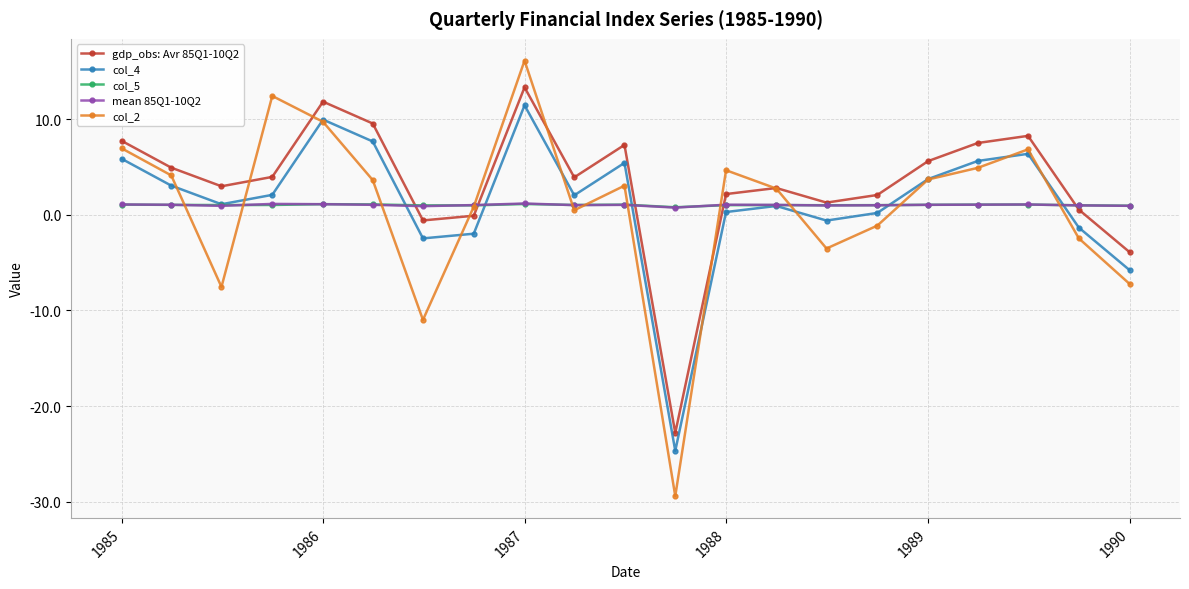

Which series has the widest spread of values?

col_2